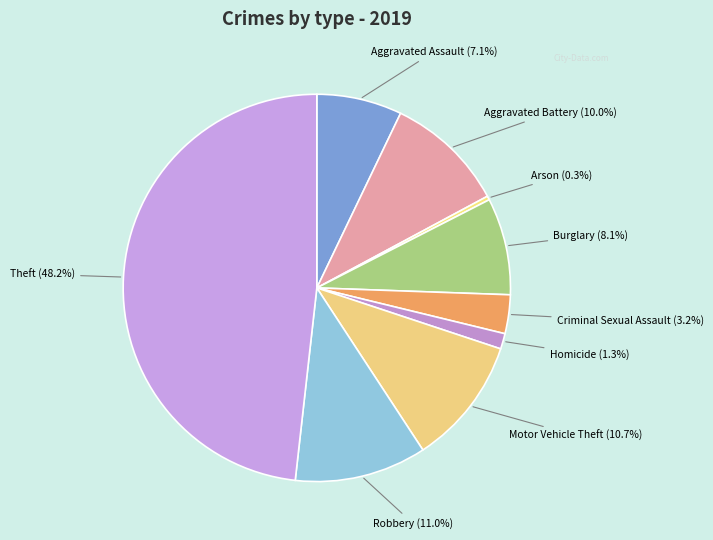

Count the number of slices in the pie.

9